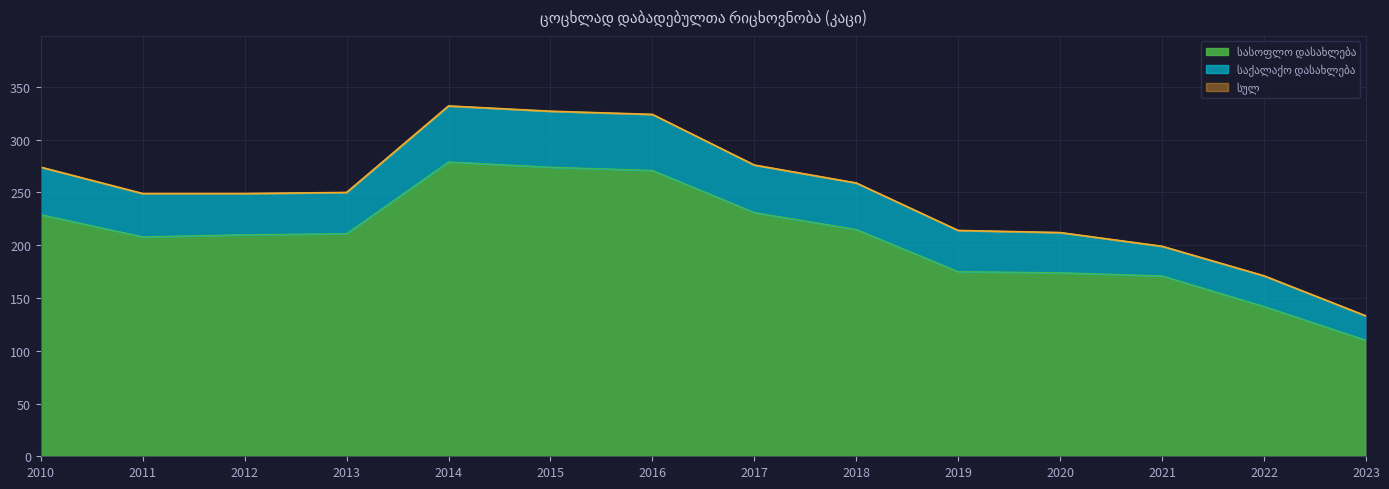

Which series has the largest range (max minus min)?

სულ